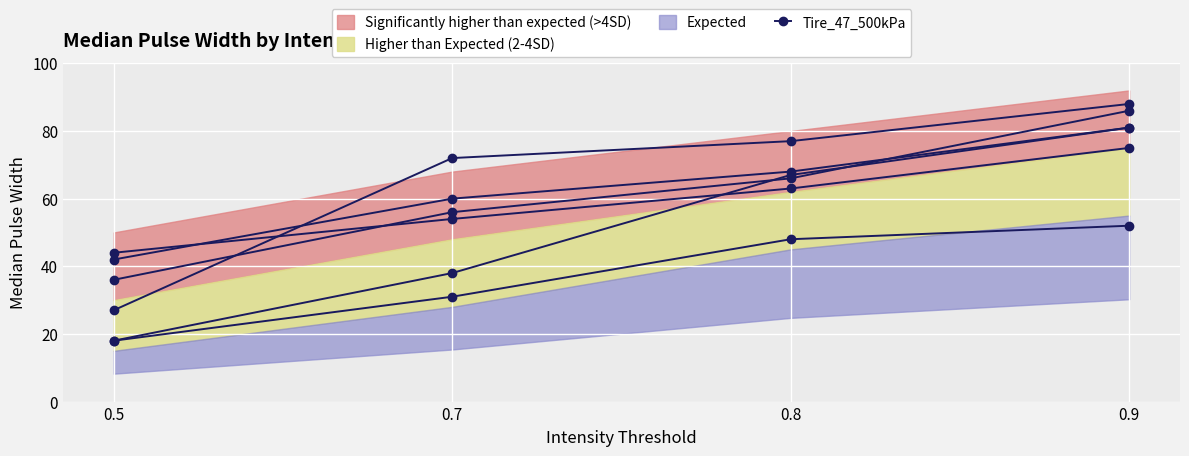

Between 0.7 and 0.5, which is larger?

0.7